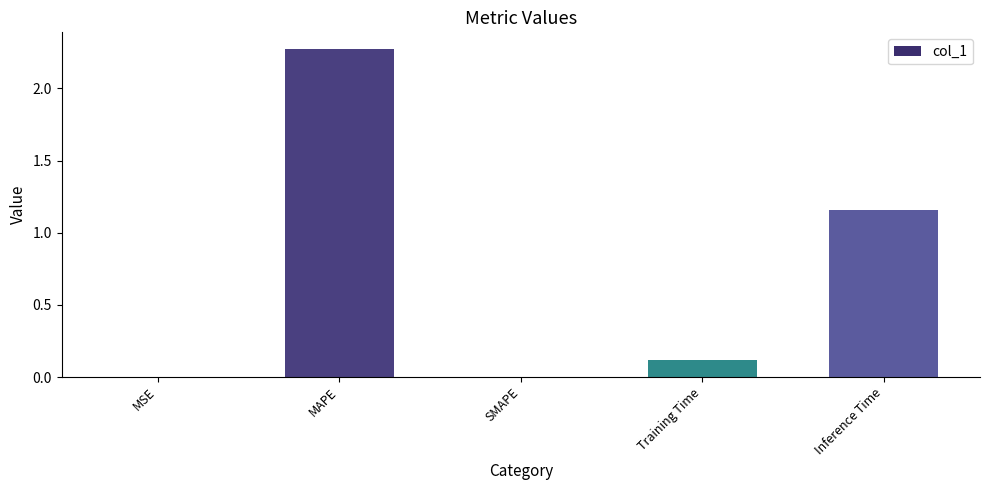

What is the sum of all values?

3.6